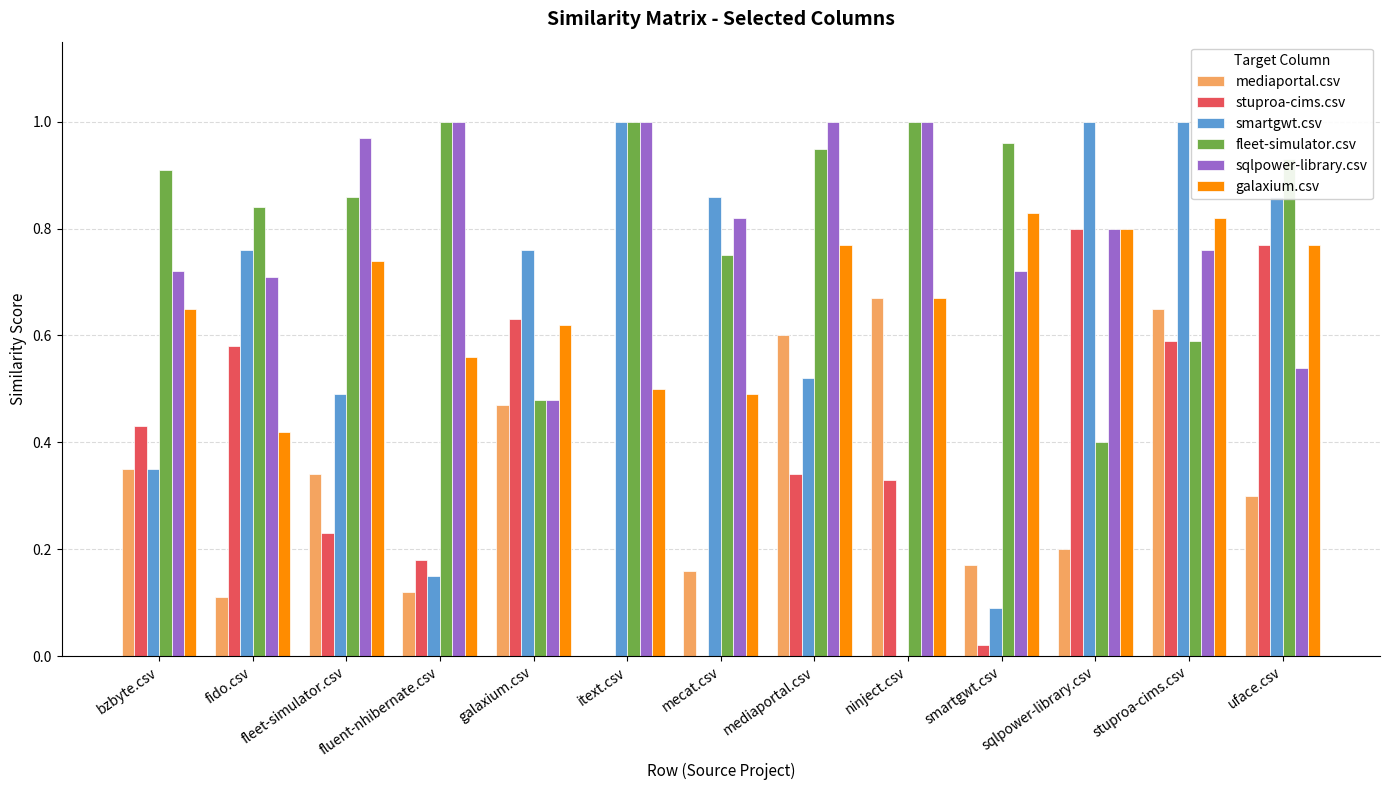

Between fleet-simulator.csv and itext.csv, which series saw the biggest shift?

smartgwt.csv